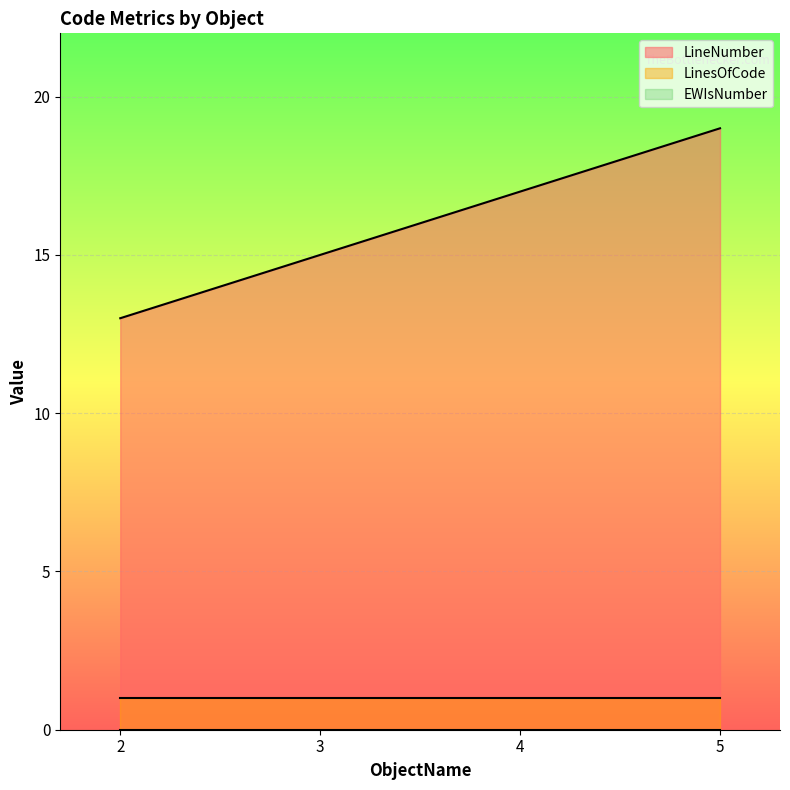

Reading left to right, extract all data points from this chart.

LineNumber: 2=13	3=15	4=17	5=19
LinesOfCode: 2=1	3=1	4=1	5=1
EWIsNumber: 2=0	3=0	4=0	5=0